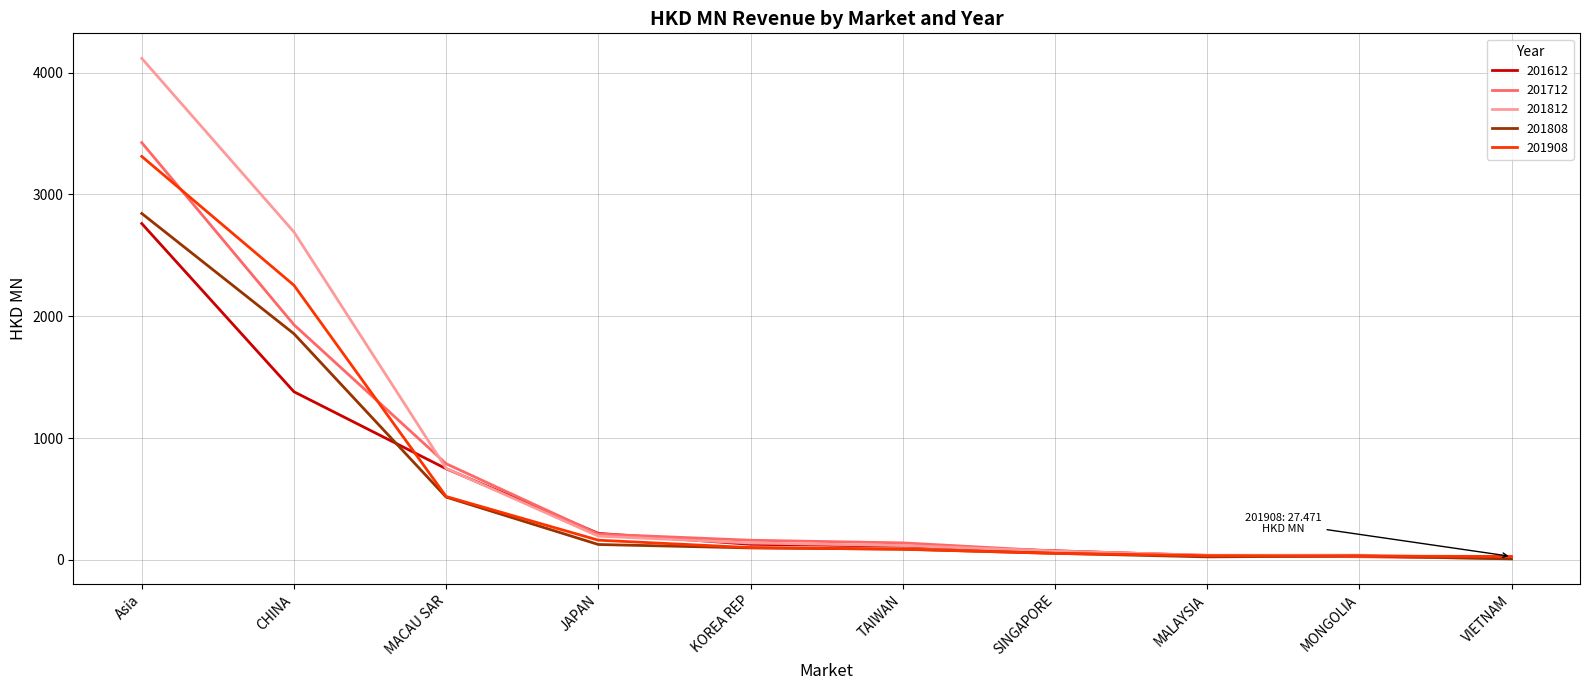

What is the sum of the 201612 values at MONGOLIA and CHINA?

1407.4